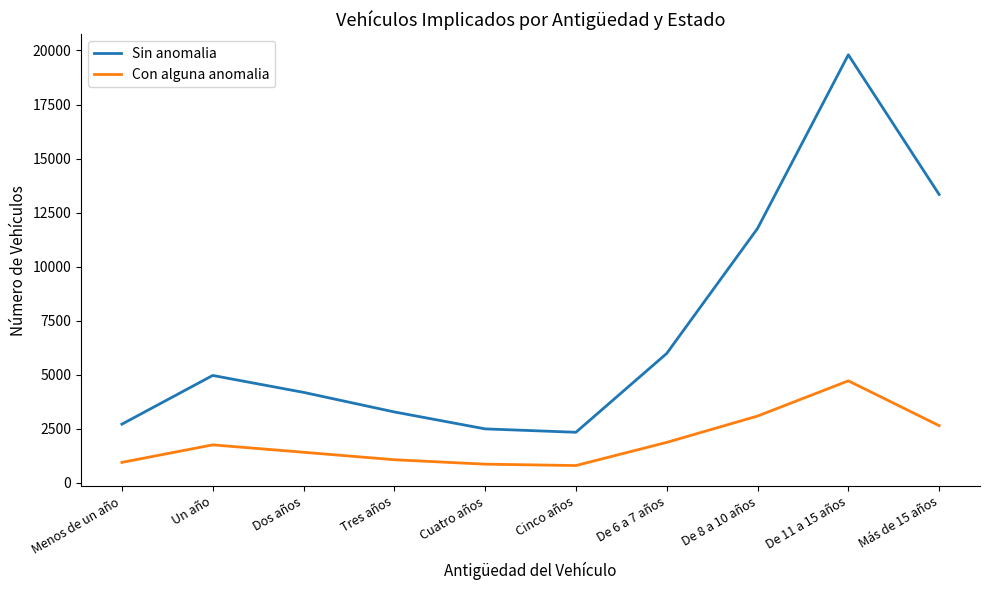

Which series has the widest spread of values?

Sin anomalia